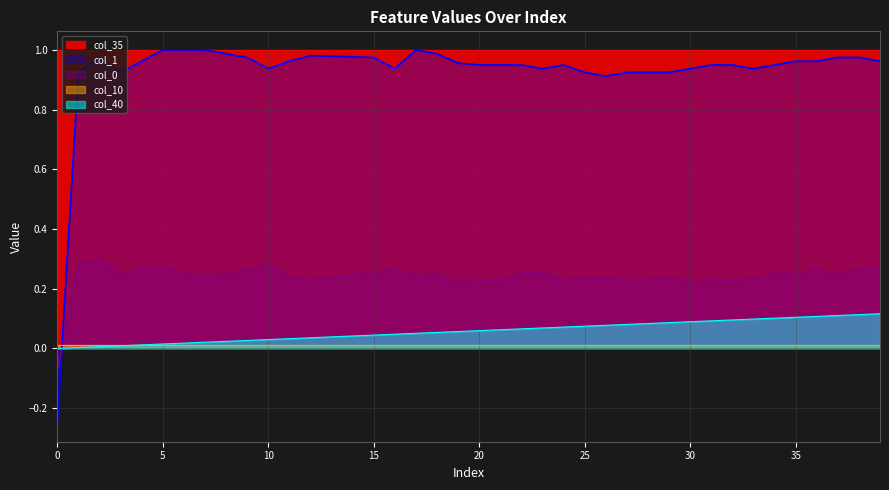

True or false: col_1 has more than 0 points higher than both neighbors.

True